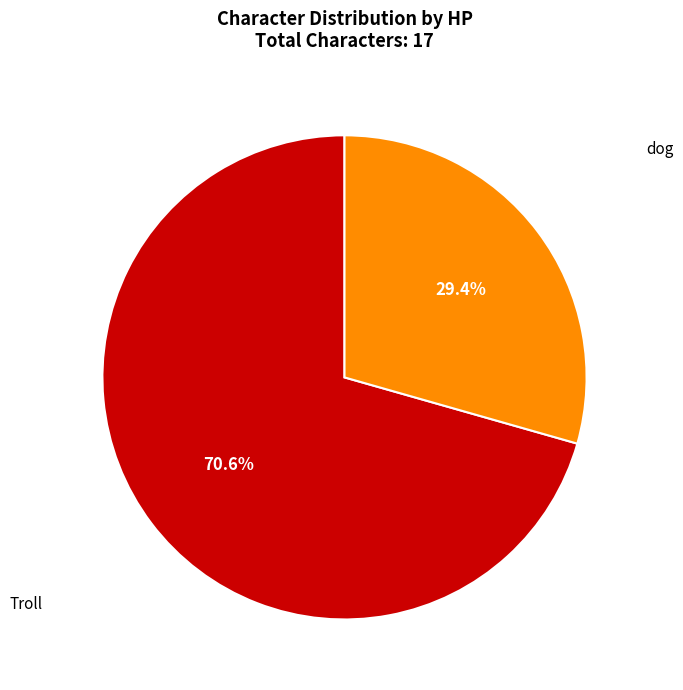

Rank the categories by value from lowest to highest.

dog, Troll